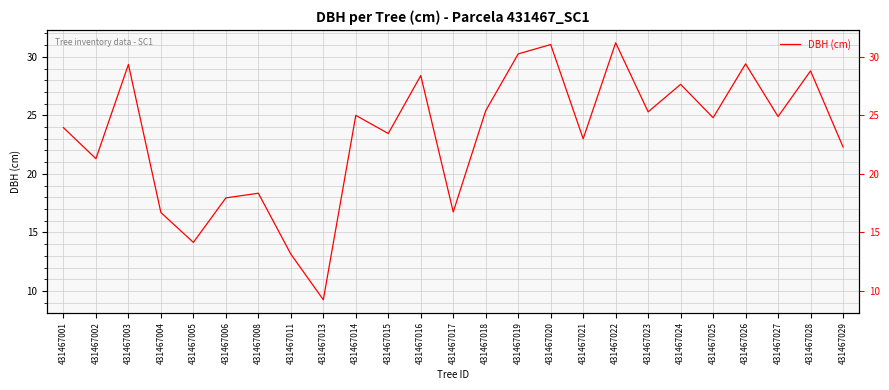

At which label does the data first exceed 24?

431467003